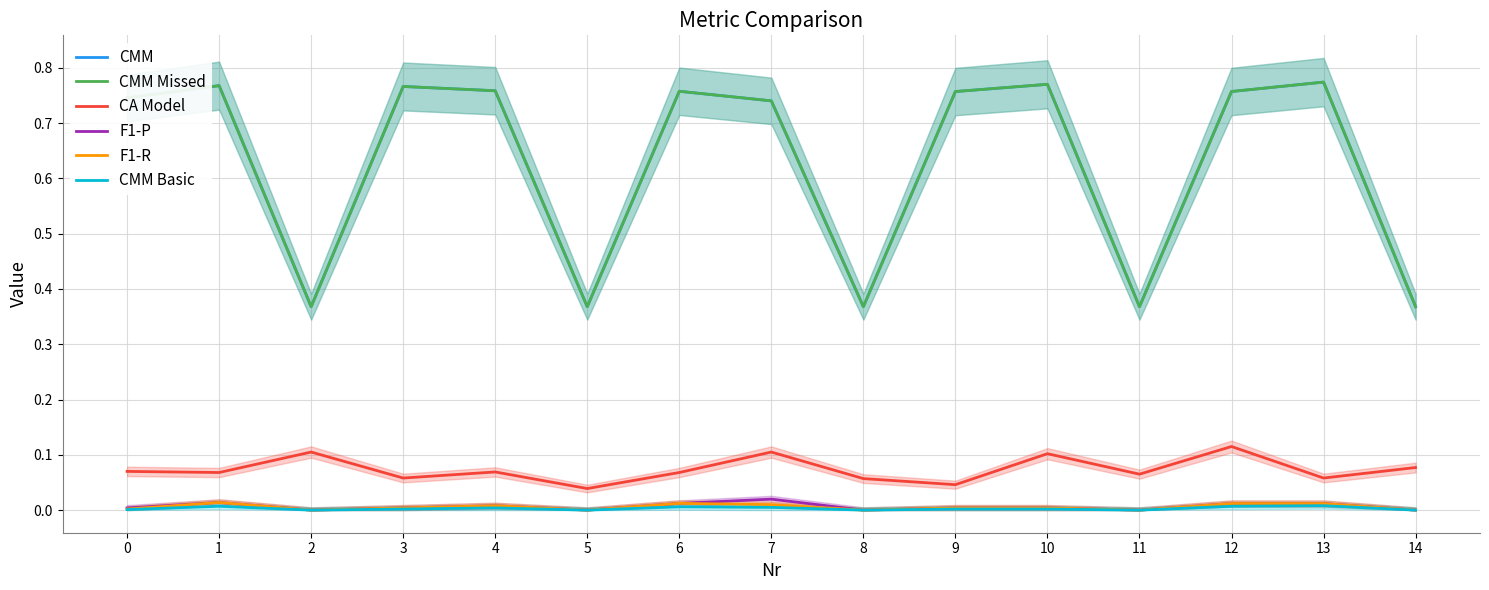

What are all the series names shown in the legend?

CMM, CMM Missed, CA Model, F1-P, F1-R, CMM Basic